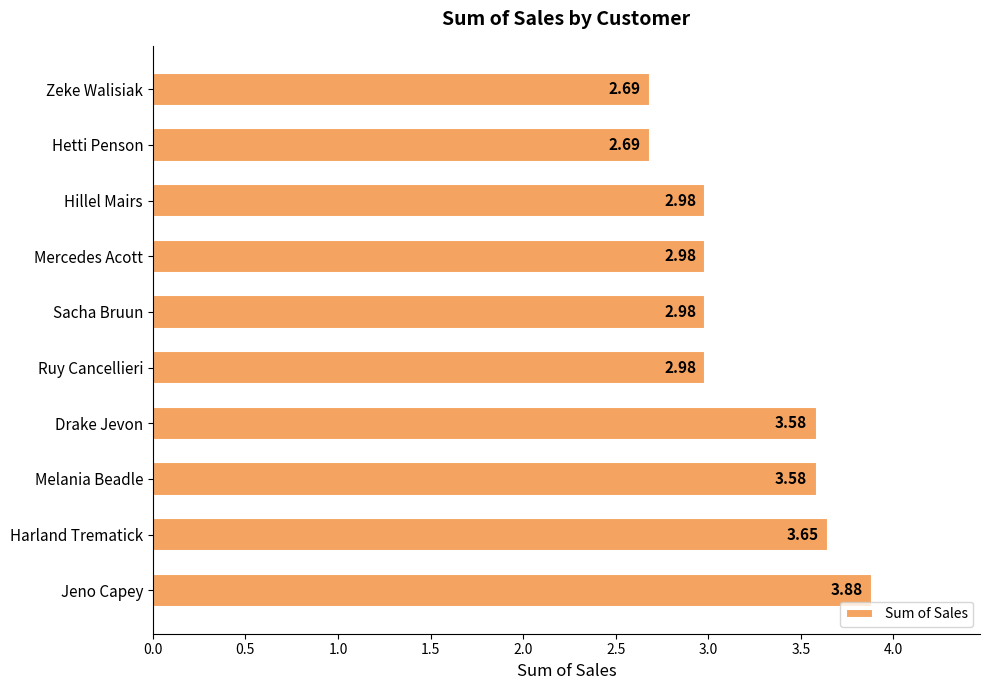

What is the change in value from Mercedes Acott to Melania Beadle?

+0.6